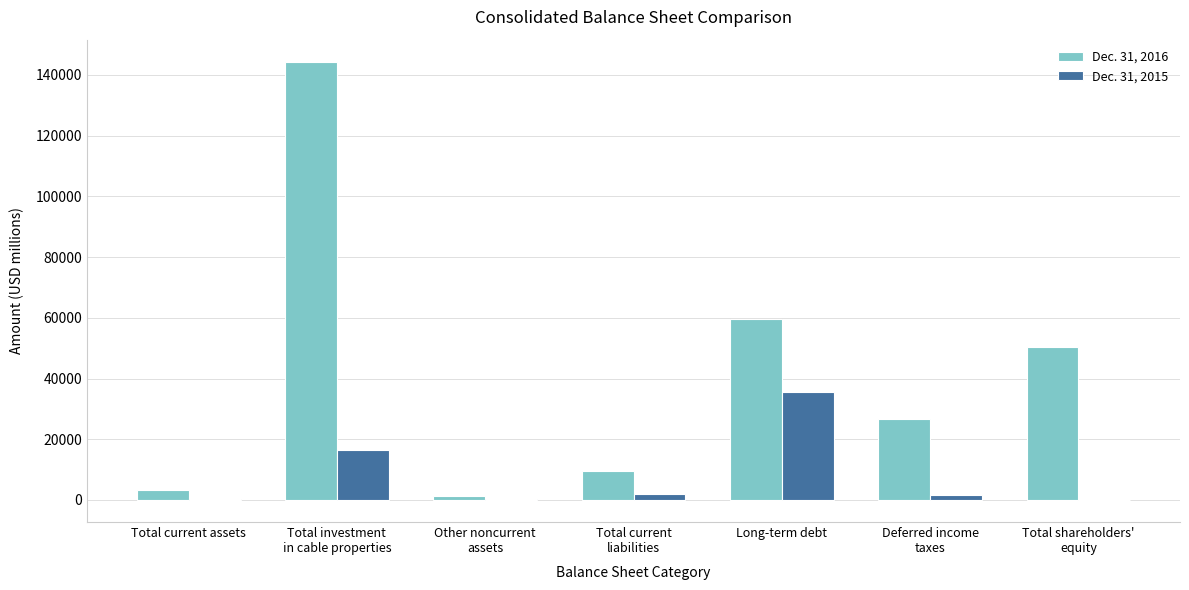

What is the maximum value shown in the chart?

144396